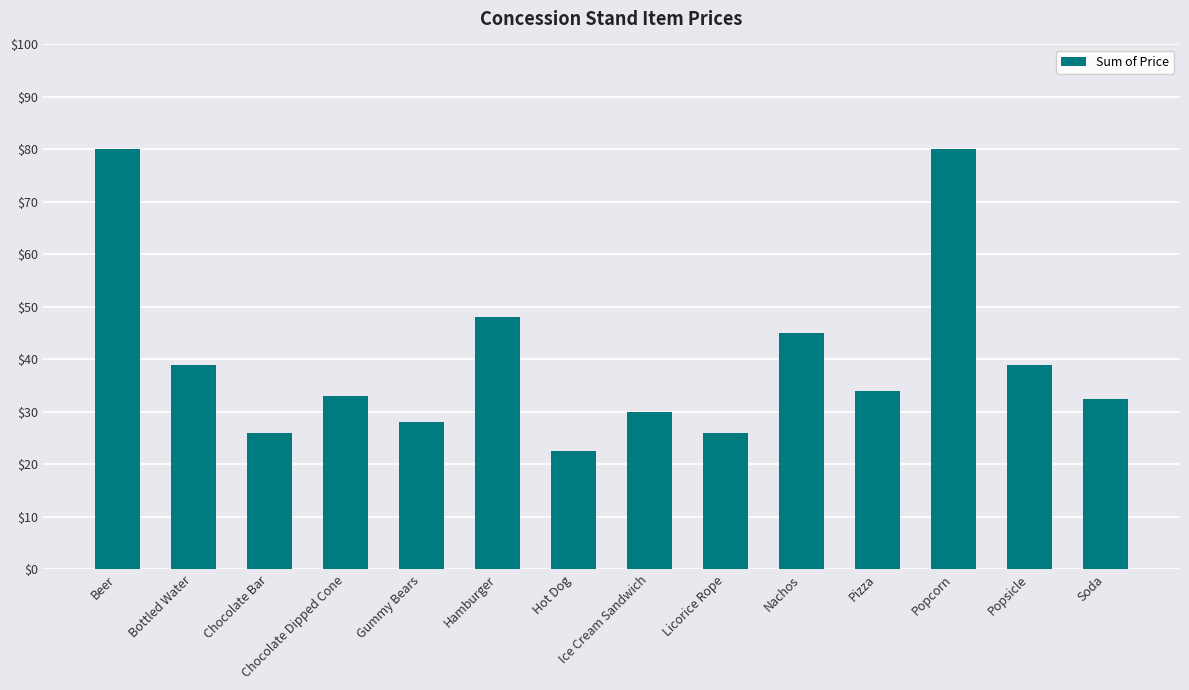

The value at Pizza is 9.9. True or false?

False